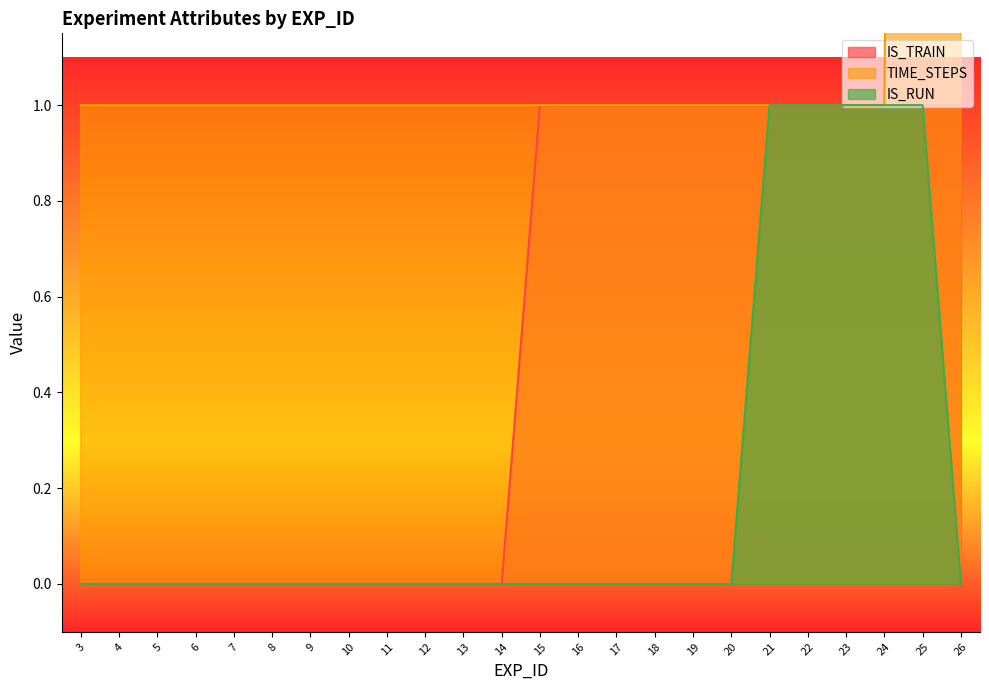

True or false: IS_TRAIN has more than 0 points higher than both neighbors.

False